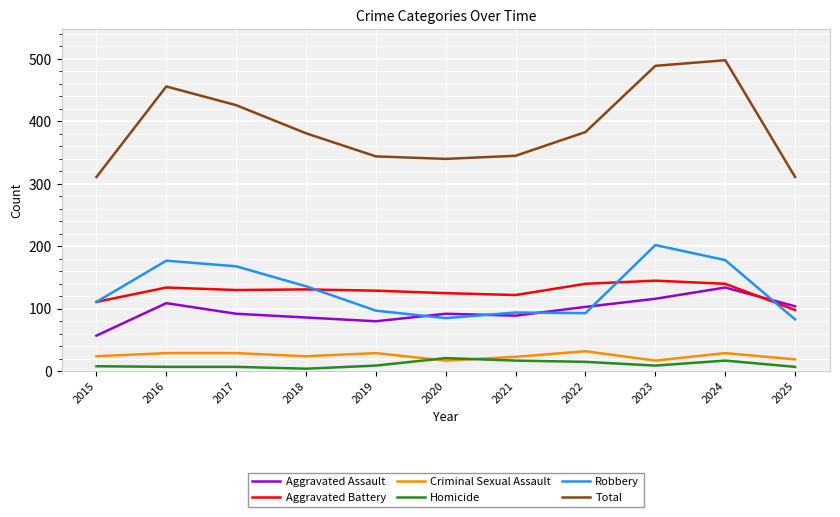

What are all the series names shown in the legend?

Aggravated Assault, Aggravated Battery, Criminal Sexual Assault, Homicide, Robbery, Total